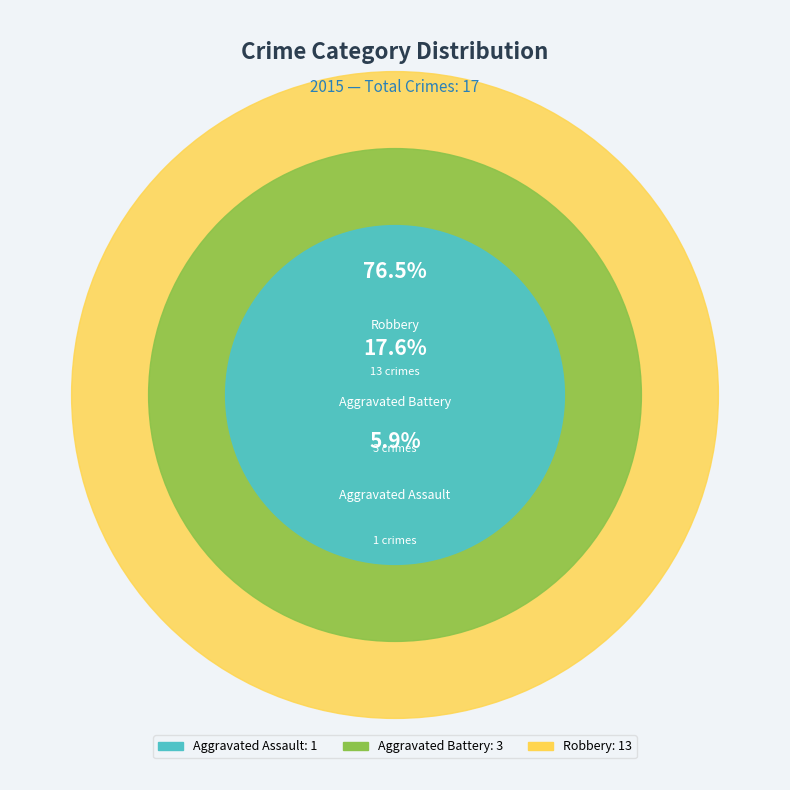

How many slices are in this pie chart?

3